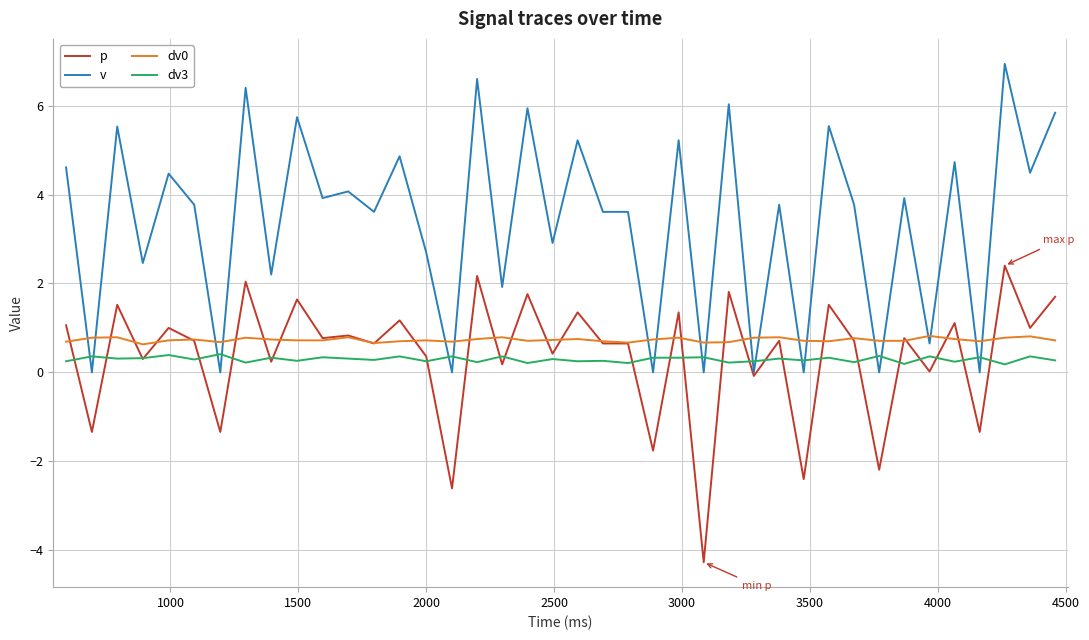

After their last crossing, which series has the higher values: dv0 or v?

v